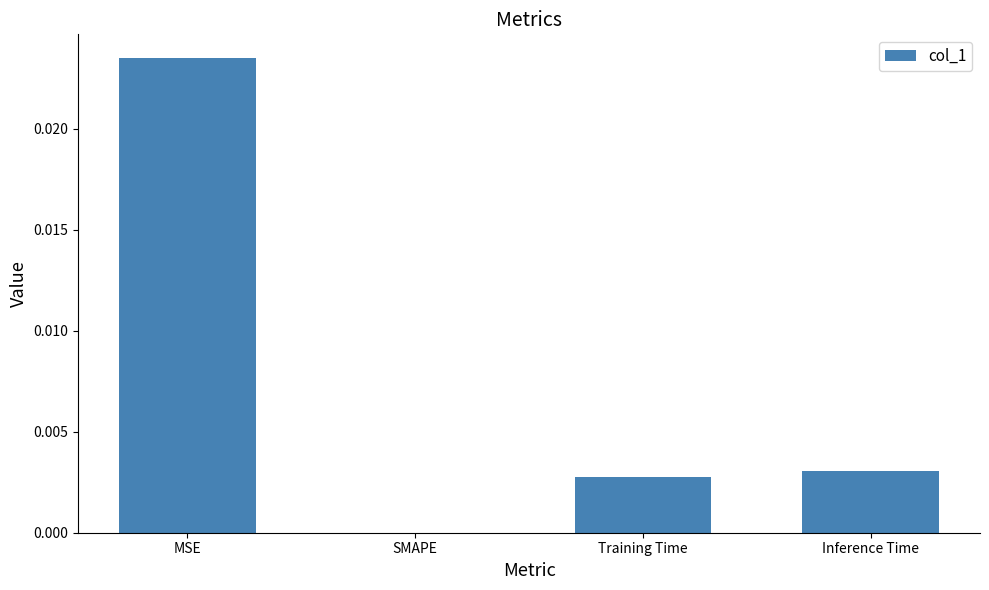

Between SMAPE and Training Time, which is larger?

Training Time